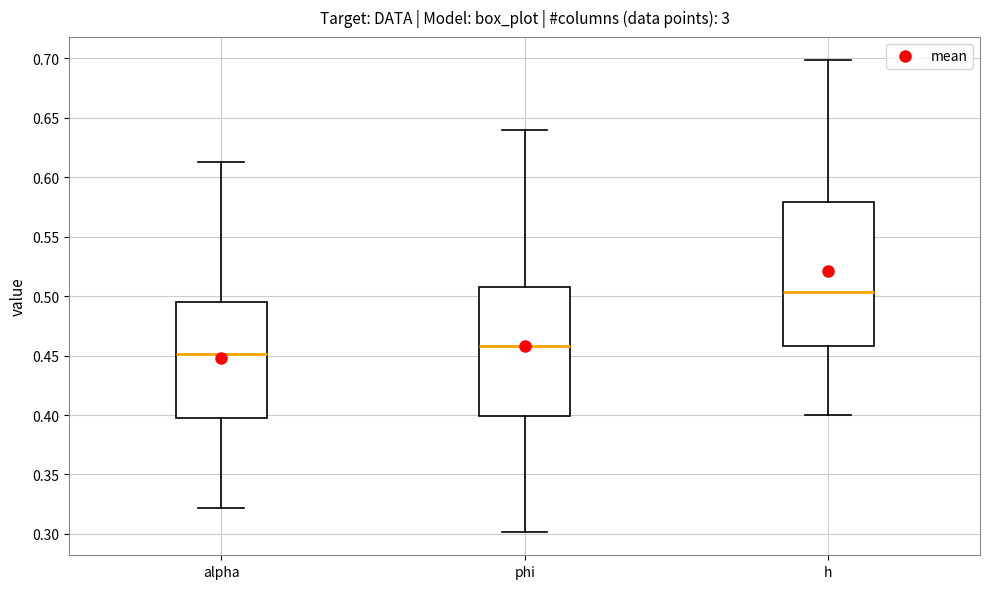

Which box is the tallest, from its lower edge to its upper edge?

h